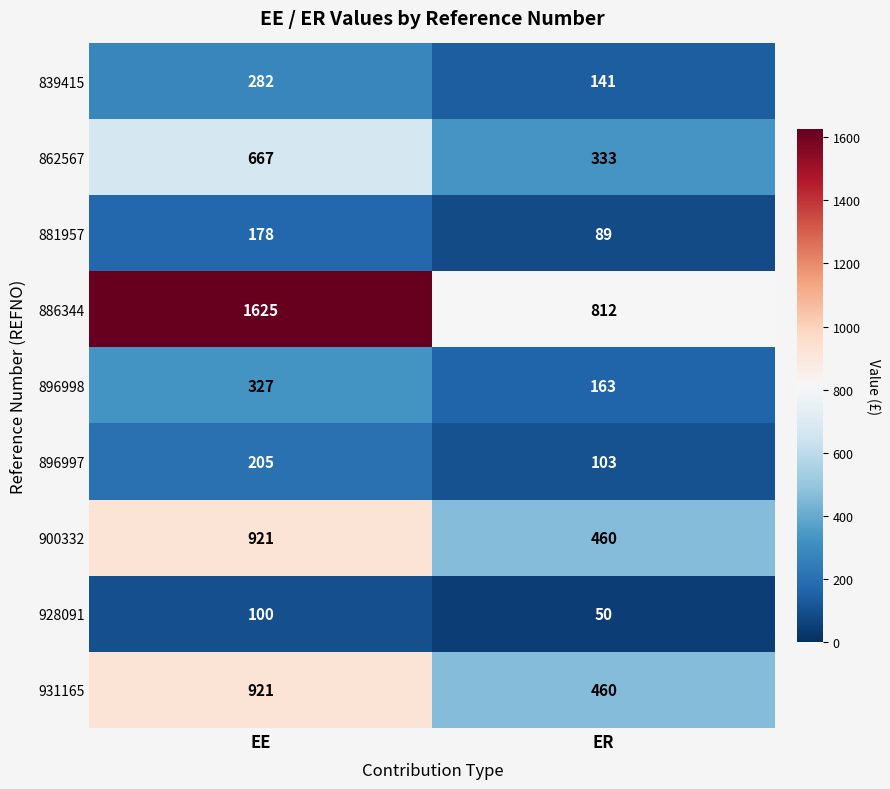

What is the sum of the 886344 values at EE and ER?

2437